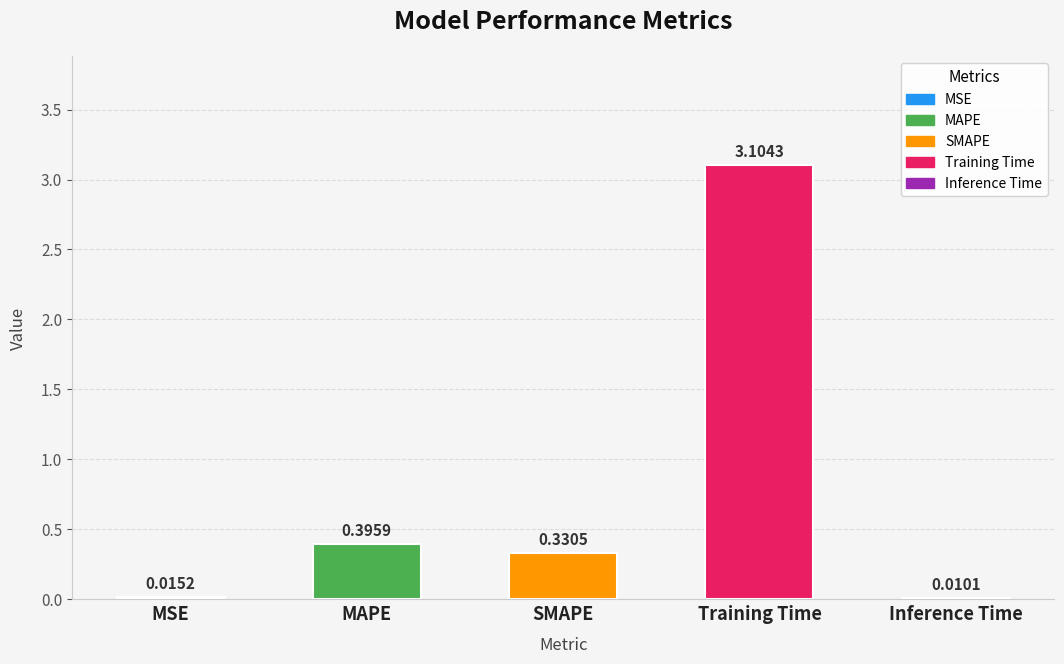

Which category has the highest value across all series?

Training Time